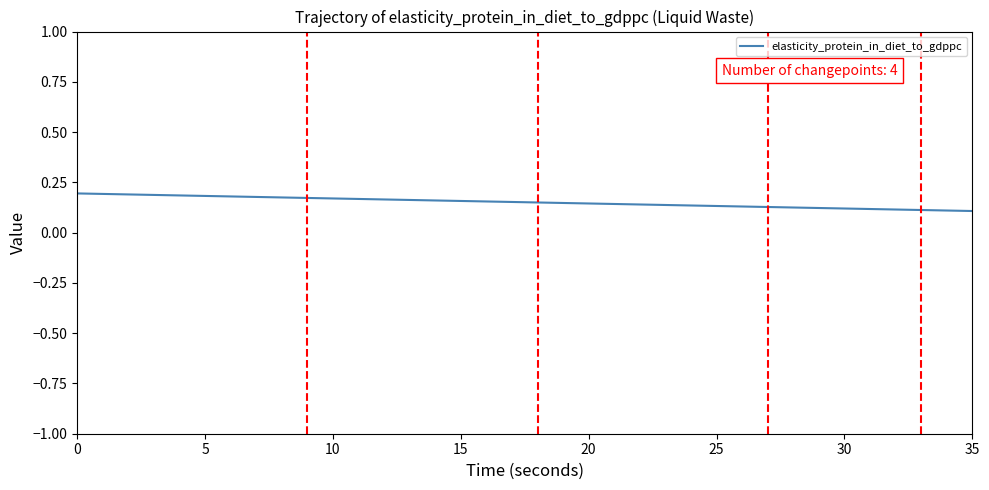

Does the chart display data point markers on the line(s)?

No